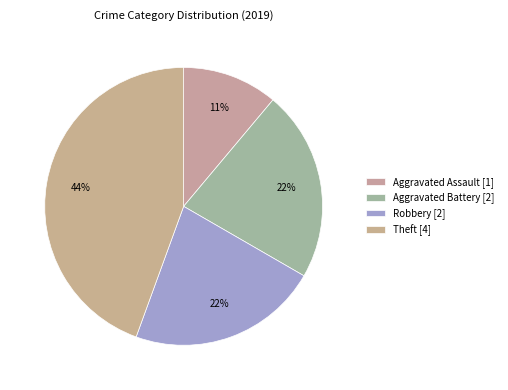

How many segments does this pie chart have?

4